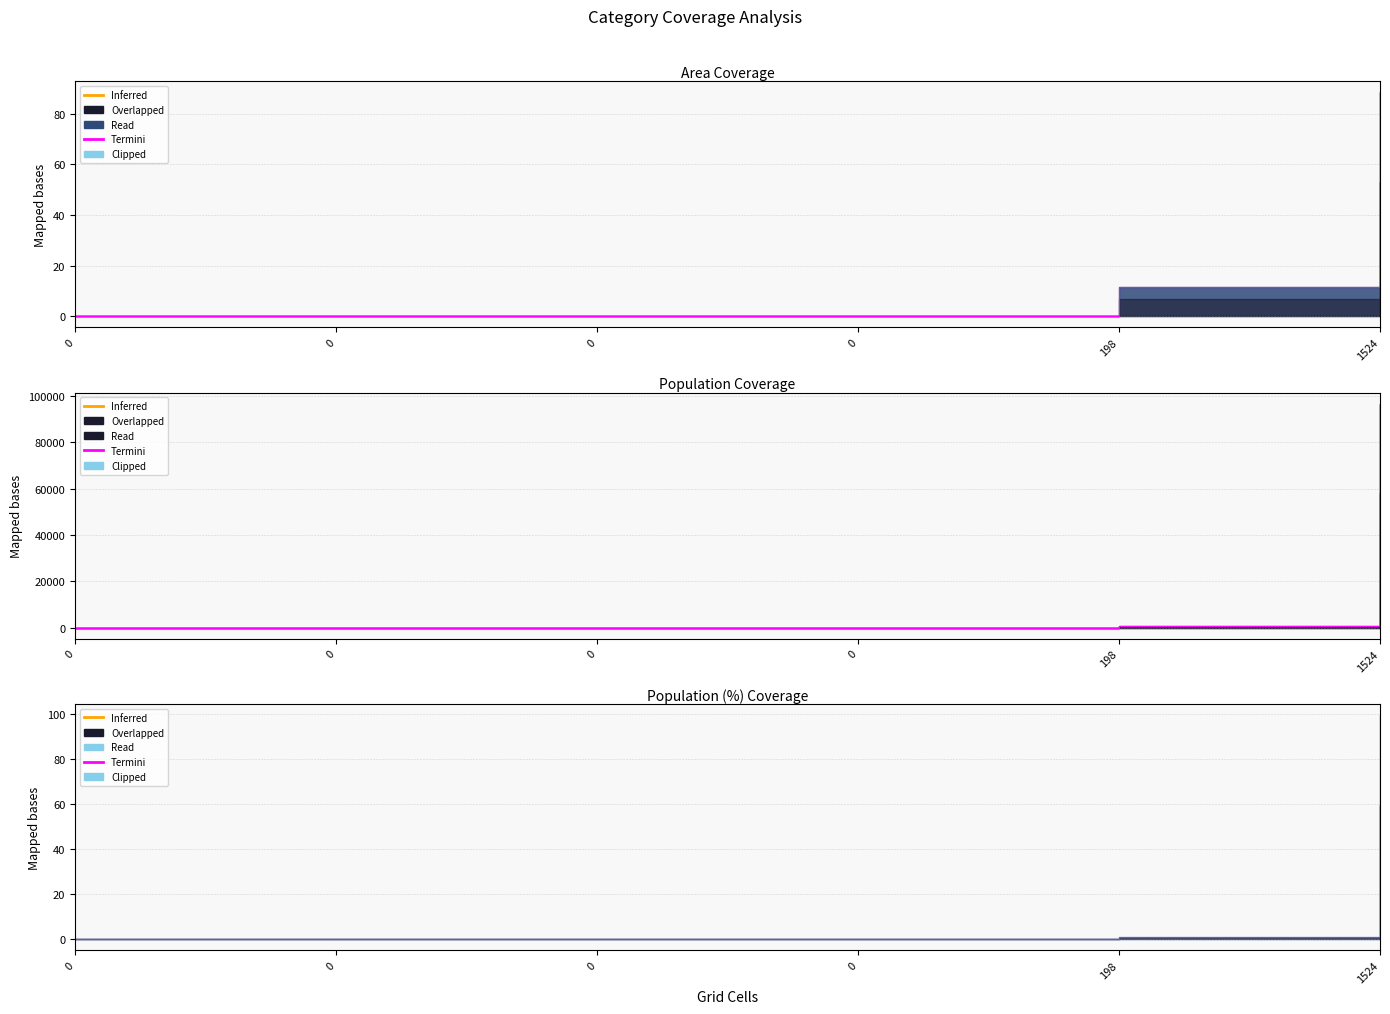

True or false: there are more than 0 points higher than both neighbors.

False